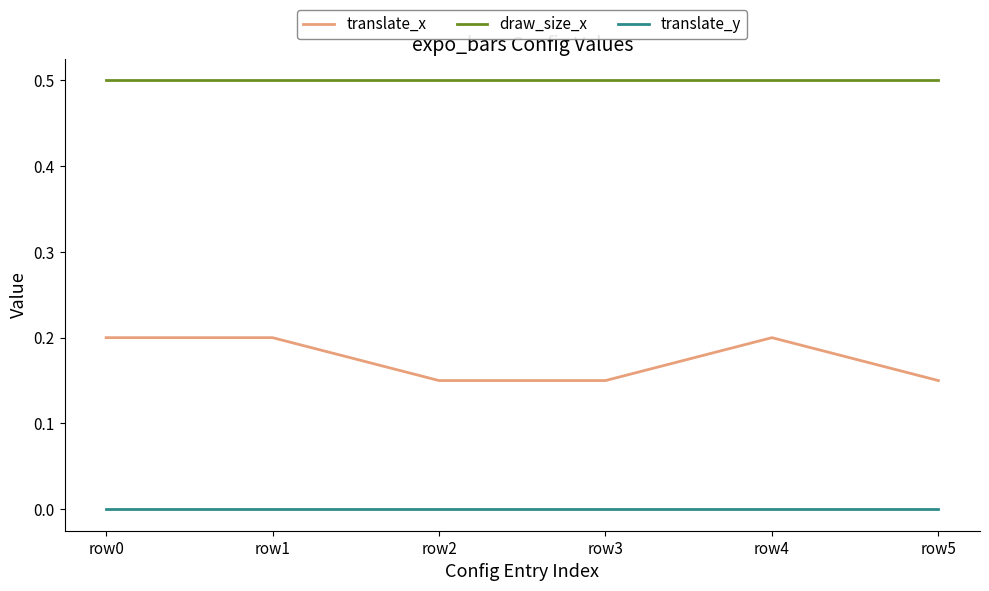

Is this an area chart (filled region under the line)?

No